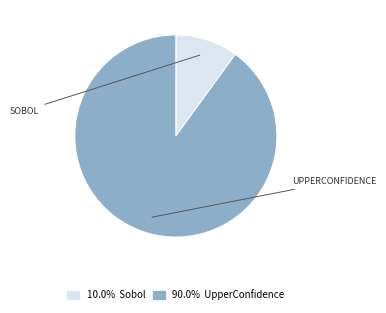

How many segments does this pie chart have?

2